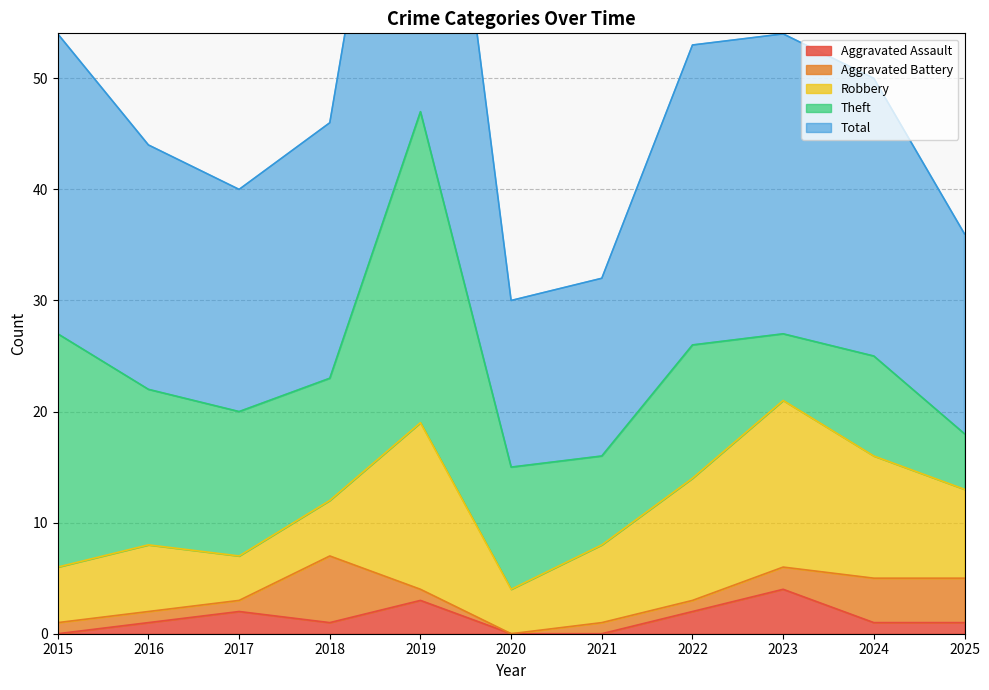

True or false: Total has a value of 22 at 2016.

True